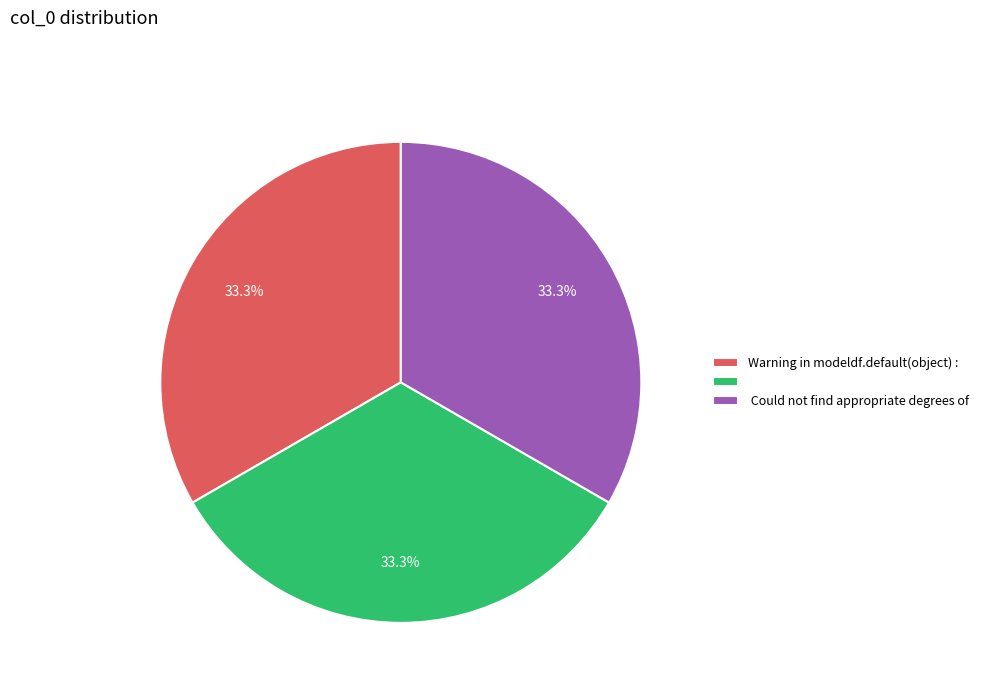

How many slices are in this pie chart?

3